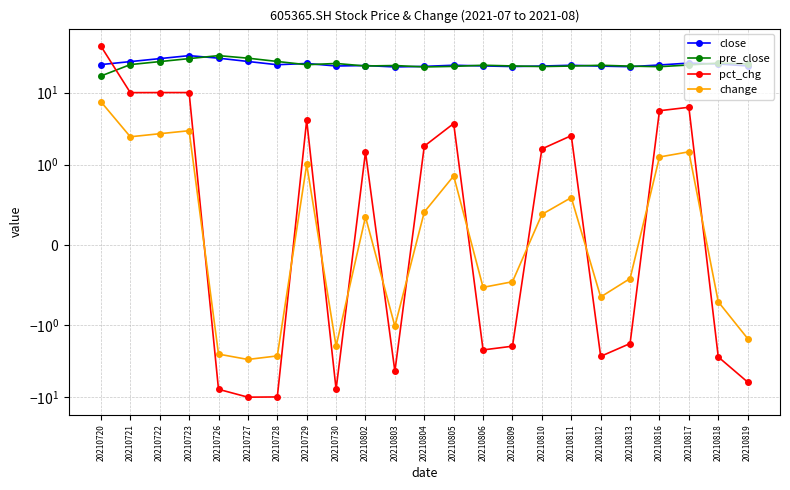

The value of pct_chg at 20210803 is -6.2. True or false?

False